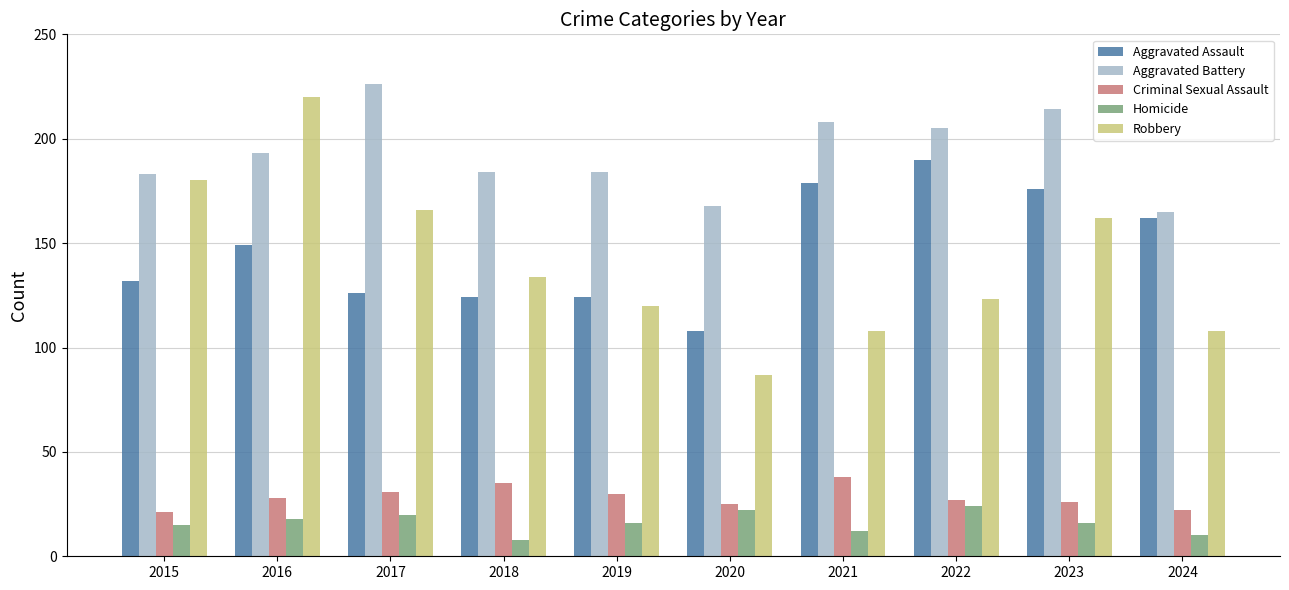

What are all the series names shown in the legend?

Aggravated Assault, Aggravated Battery, Criminal Sexual Assault, Homicide, Robbery